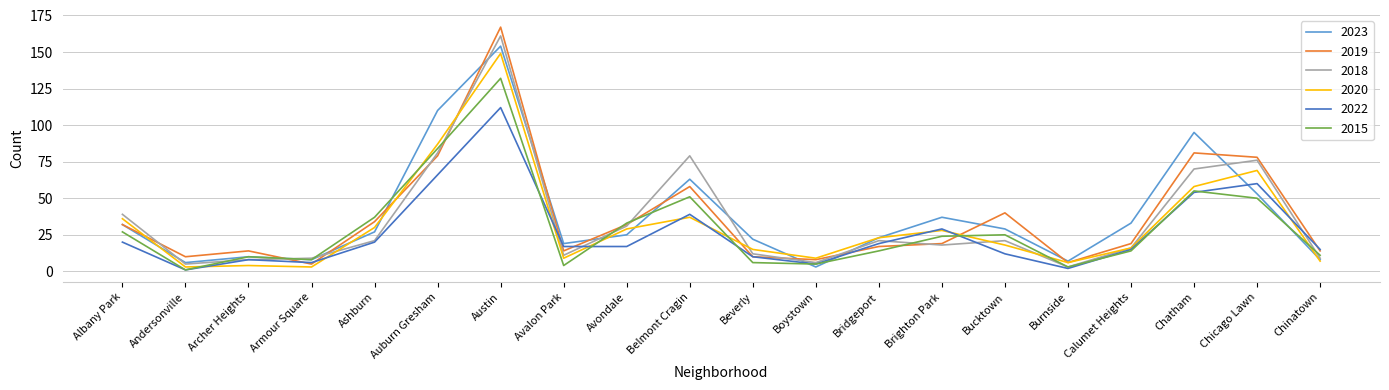

Reading left to right, what are all the values shown in this chart?

2023: Albany Park=32	Andersonville=6	Archer Heights=10	Armour Square=8	Ashburn=27	Auburn Gresham=110	Austin=154	Avalon Park=19	Avondale=25	Belmont Cragin=63	Beverly=22	Boystown=3	Bridgeport=23	Brighton Park=37	Bucktown=29	Burnside=7	Calumet Heights=33	Chatham=95	Chicago Lawn=53	Chinatown=8
2019: Albany Park=32	Andersonville=10	Archer Heights=14	Armour Square=5	Ashburn=34	Auburn Gresham=79	Austin=167	Avalon Park=14	Avondale=32	Belmont Cragin=58	Beverly=10	Boystown=8	Bridgeport=17	Brighton Park=19	Bucktown=40	Burnside=6	Calumet Heights=19	Chatham=81	Chicago Lawn=78	Chinatown=14
2018: Albany Park=39	Andersonville=5	Archer Heights=8	Armour Square=9	Ashburn=21	Auburn Gresham=81	Austin=161	Avalon Park=11	Avondale=31	Belmont Cragin=79	Beverly=12	Boystown=6	Bridgeport=21	Brighton Park=18	Bucktown=21	Burnside=3	Calumet Heights=16	Chatham=70	Chicago Lawn=76	Chinatown=9
2020: Albany Park=36	Andersonville=3	Archer Heights=4	Armour Square=3	Ashburn=30	Auburn Gresham=87	Austin=149	Avalon Park=9	Avondale=29	Belmont Cragin=37	Beverly=15	Boystown=9	Bridgeport=23	Brighton Park=28	Bucktown=18	Burnside=6	Calumet Heights=16	Chatham=58	Chicago Lawn=69	Chinatown=7
2022: Albany Park=20	Andersonville=1	Archer Heights=8	Armour Square=6	Ashburn=20	Auburn Gresham=66	Austin=112	Avalon Park=17	Avondale=17	Belmont Cragin=39	Beverly=10	Boystown=5	Bridgeport=19	Brighton Park=29	Bucktown=12	Burnside=2	Calumet Heights=15	Chatham=54	Chicago Lawn=60	Chinatown=15
2015: Albany Park=27	Andersonville=1	Archer Heights=10	Armour Square=8	Ashburn=37	Auburn Gresham=84	Austin=132	Avalon Park=4	Avondale=33	Belmont Cragin=51	Beverly=6	Boystown=5	Bridgeport=14	Brighton Park=24	Bucktown=25	Burnside=3	Calumet Heights=14	Chatham=55	Chicago Lawn=50	Chinatown=11